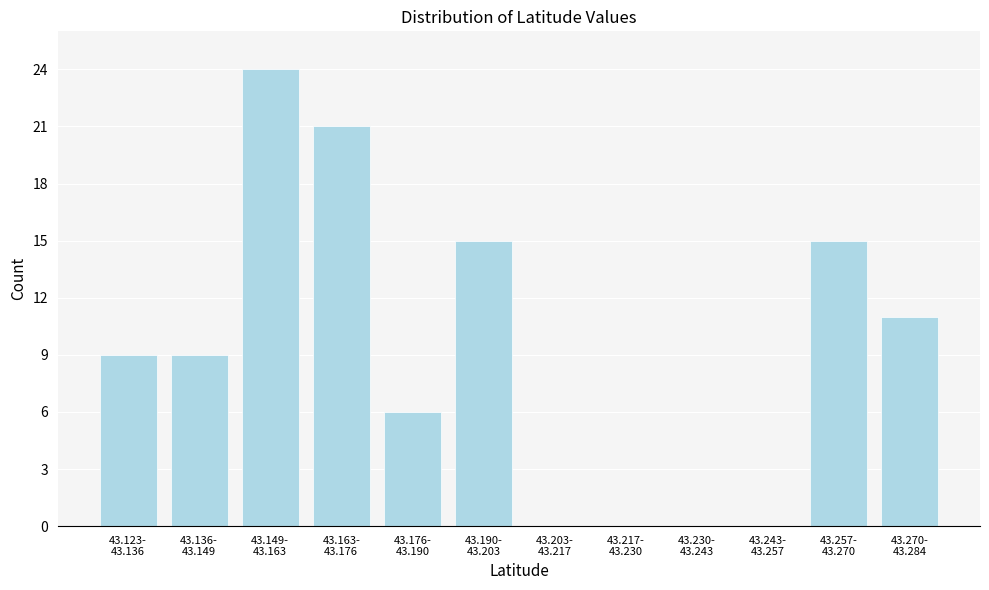

What is the sum of all values?

110